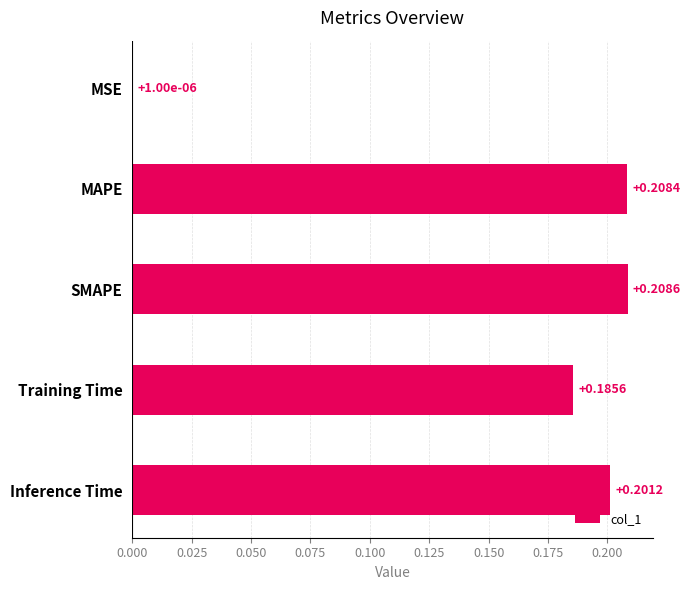

What is the change in value from MSE to Inference Time?

+0.2